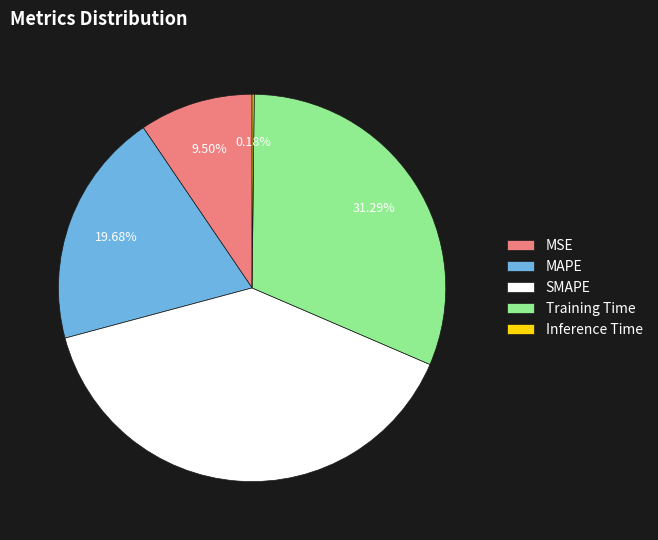

Does MAPE account for over 50% of the chart?

No